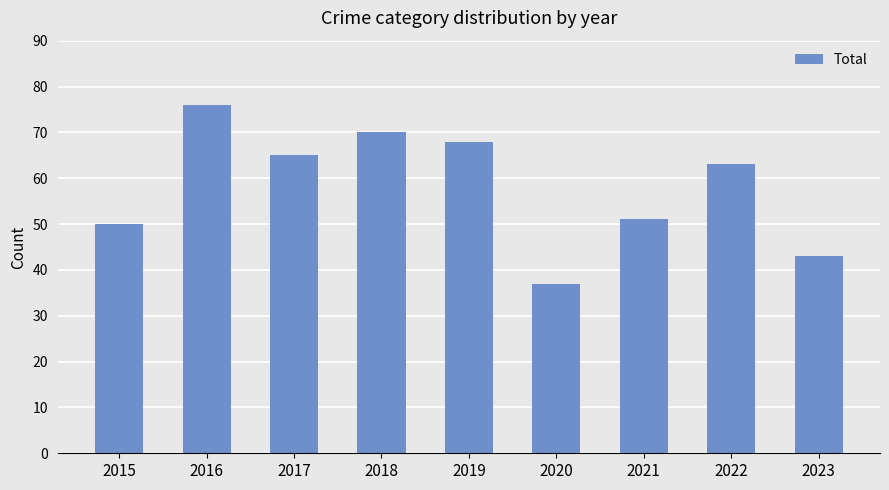

What is the difference between the maximum and minimum values?

39